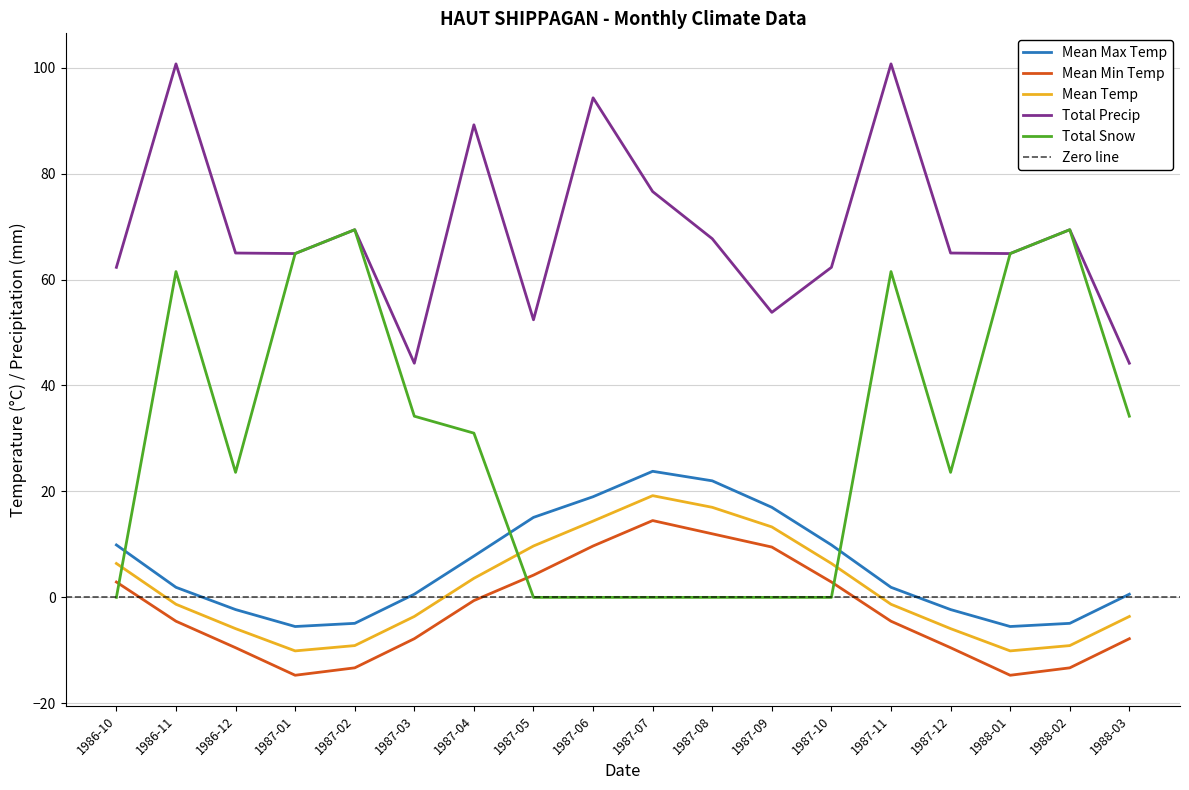

True or false: Total Precip and Mean Max Temp intersect in this chart.

False